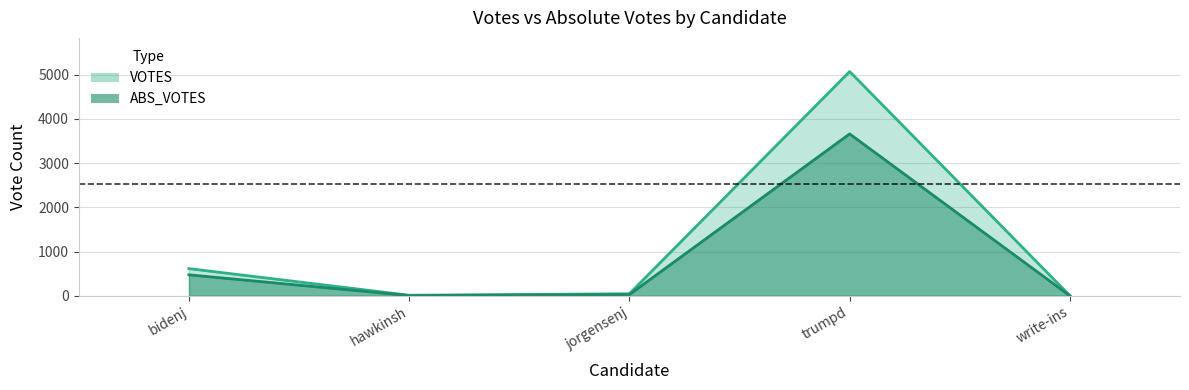

At which category does the chart reach its minimum across all series?

write-ins